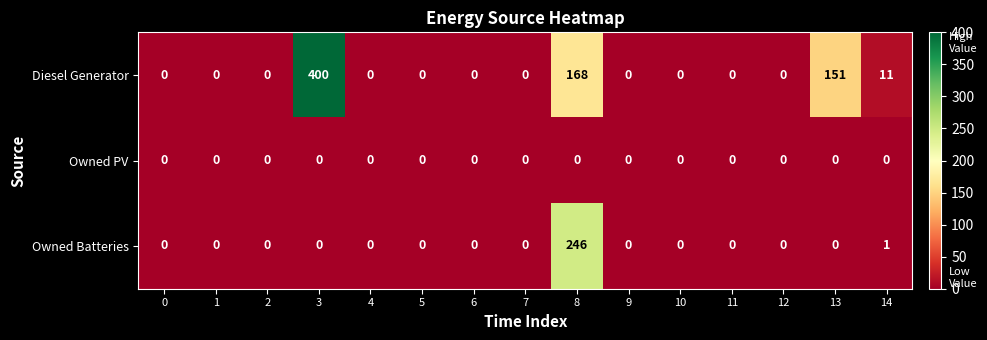

What is the highest value of the Diesel Generator series?

400